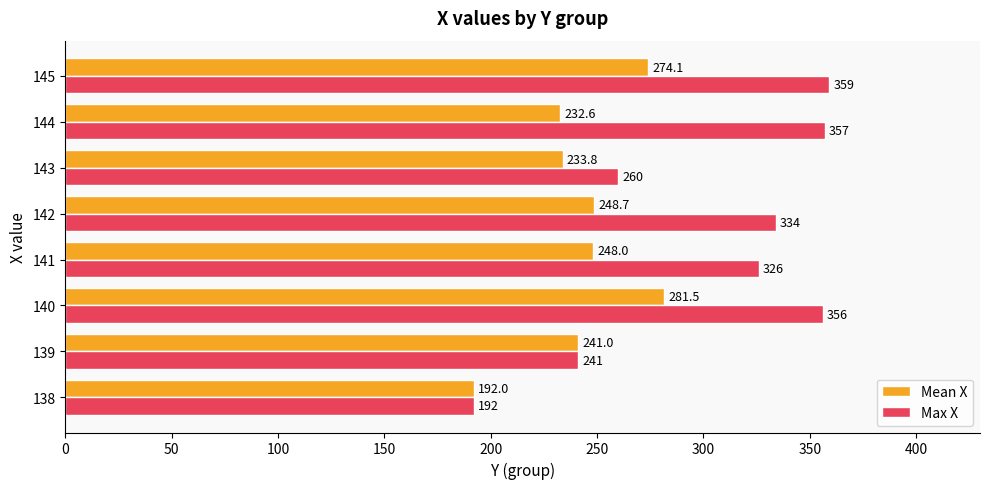

How many series are shown in this chart?

2